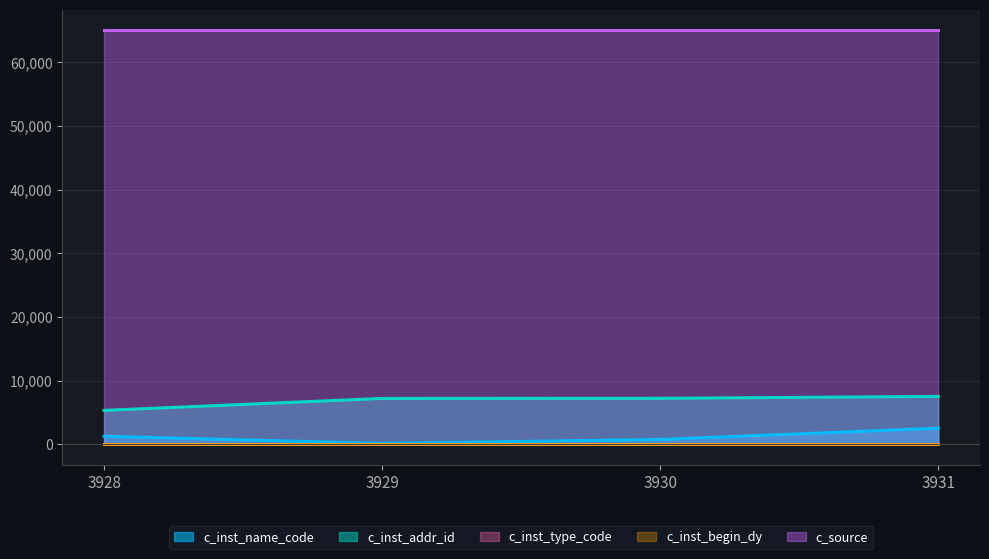

True or false: c_source has a value of 23400 at 3929.

False